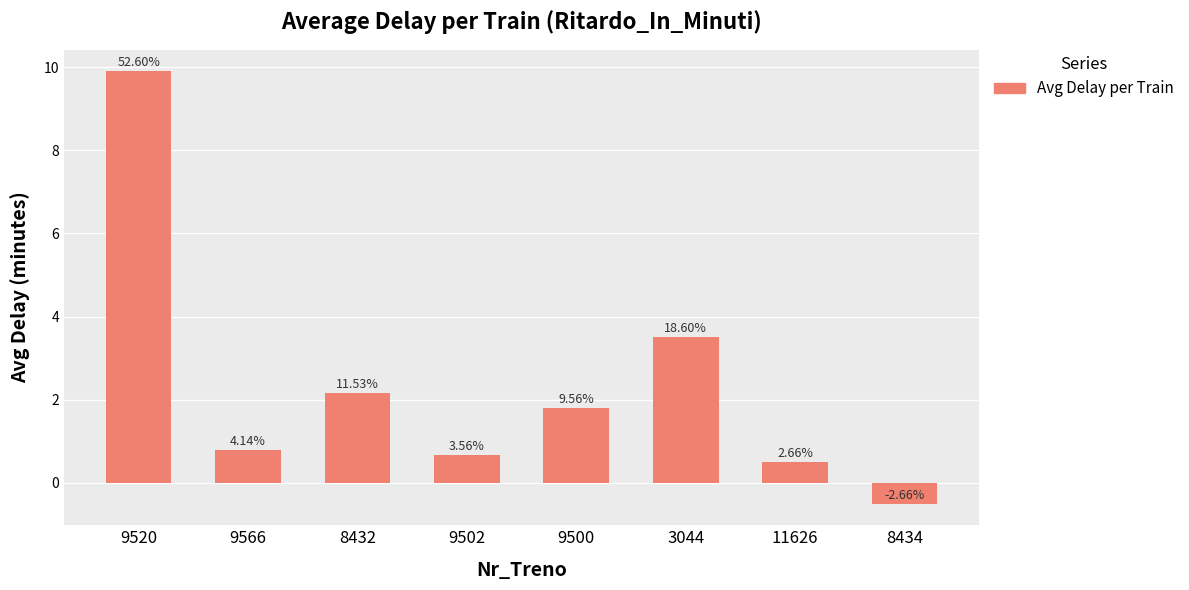

Does the chart contain any negative values?

Yes